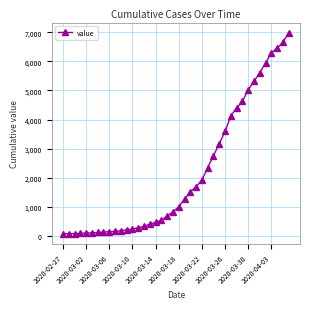

What is the sum of all values?

85643